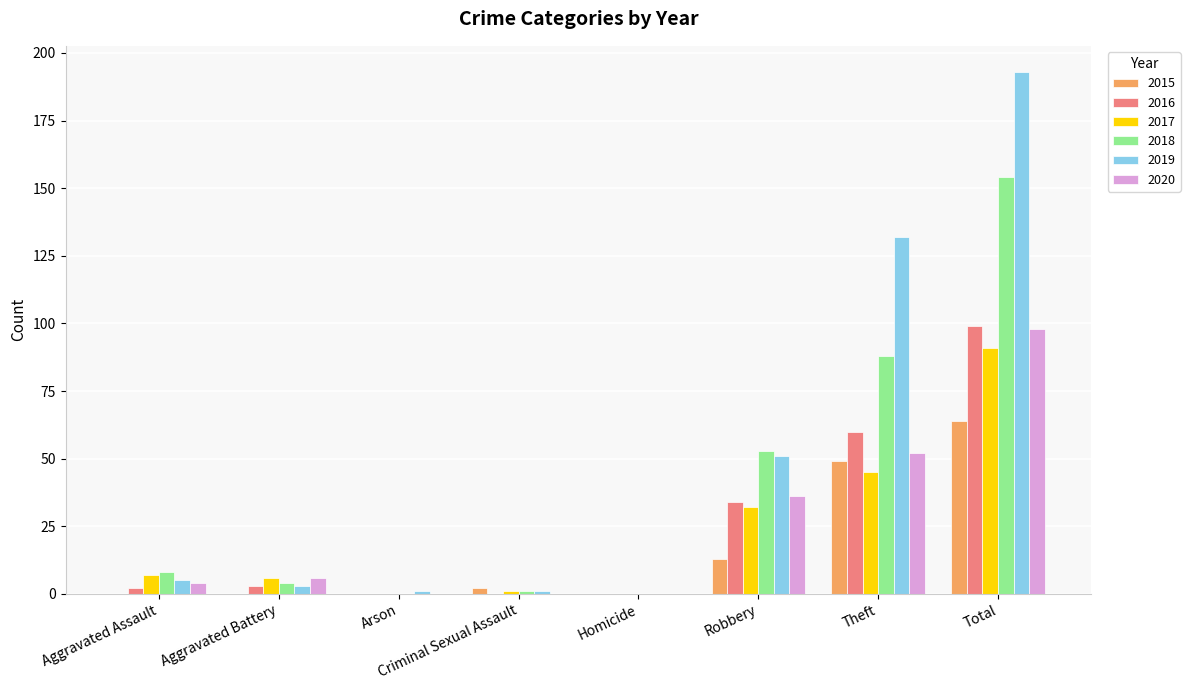

How many categories are shown in the chart?

8